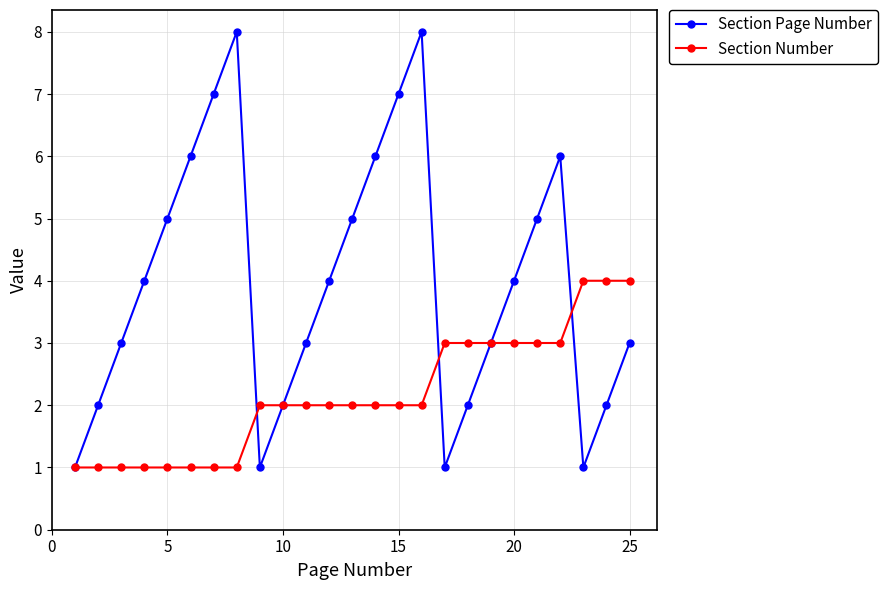

Rank the series by their maximum value, from highest to lowest.

Section Page Number, Section Number